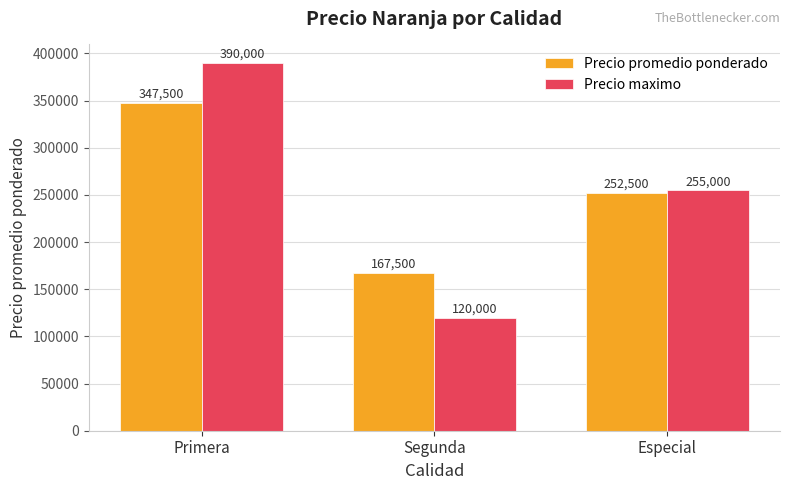

Reading right to left, what are all the values shown in this chart?

Precio promedio ponderado: Especial=252500	Segunda=167500	Primera=347500
Precio maximo: Especial=255000	Segunda=120000	Primera=390000